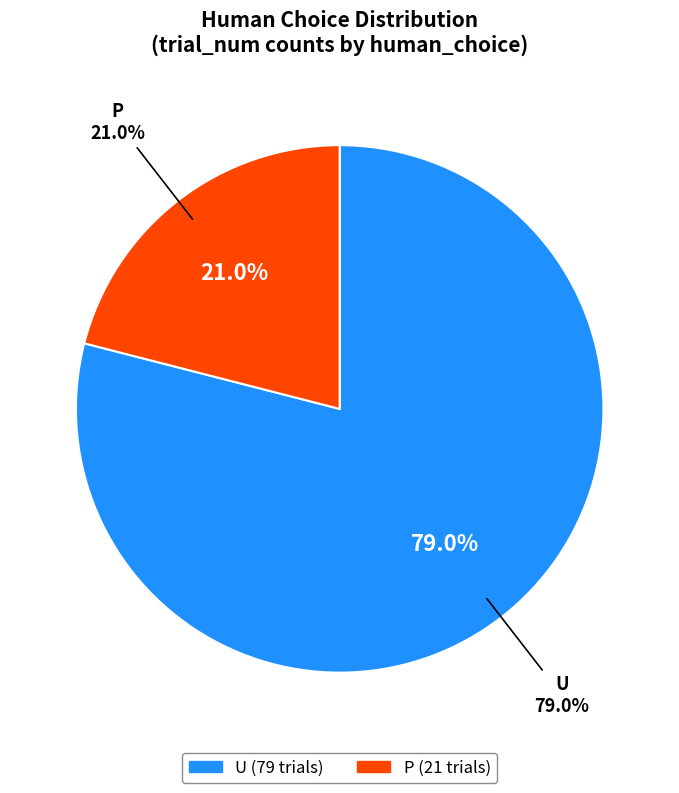

Does any single category account for the majority?

Yes